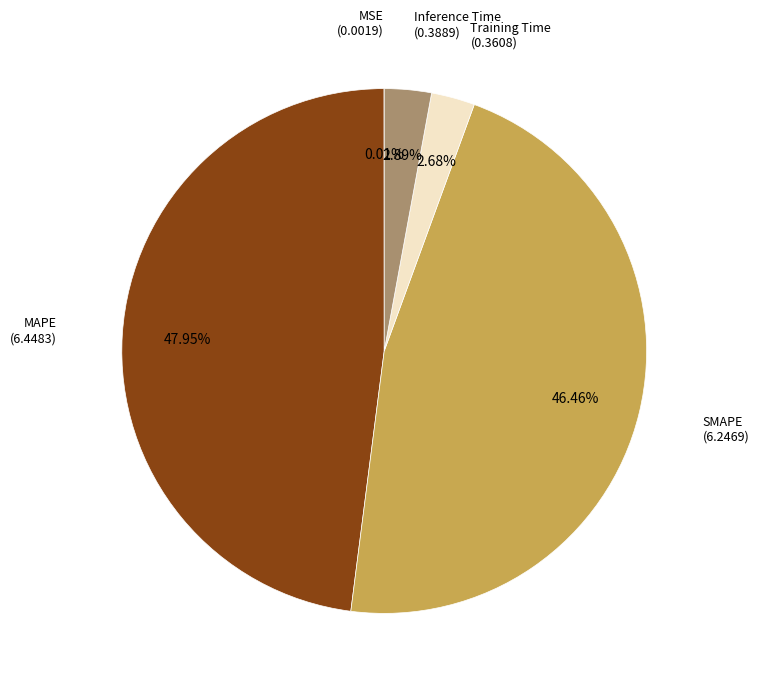

Is it true that MAPE is 36% of the pie?

False